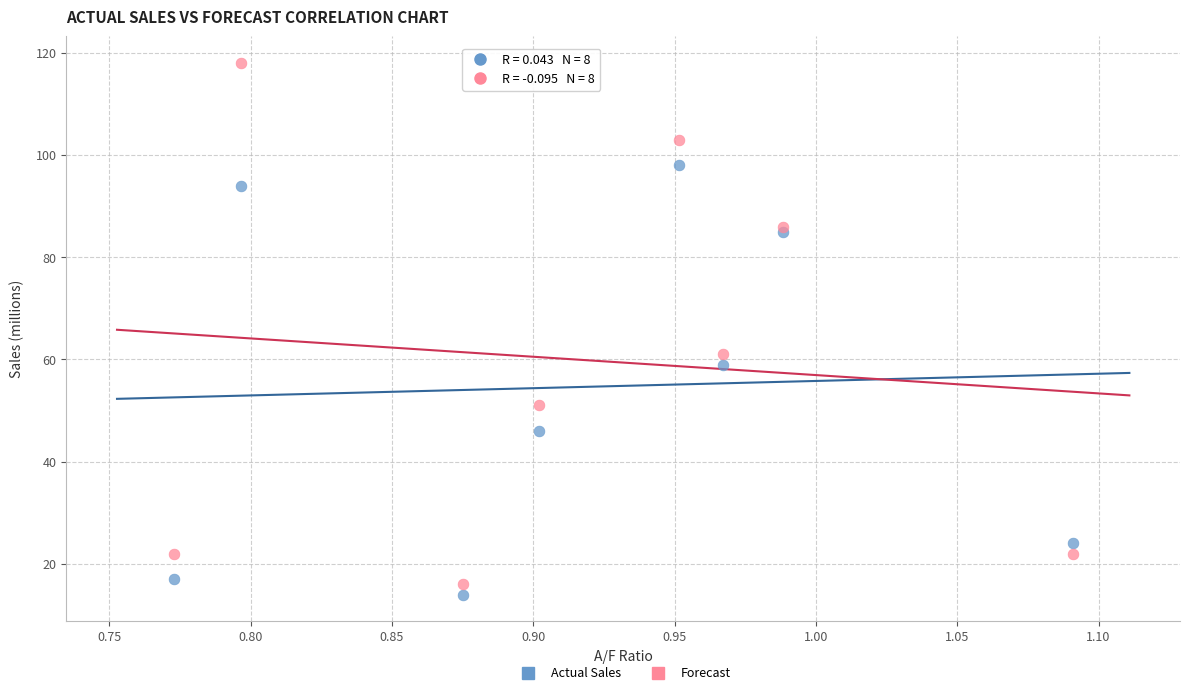

What are all the series names shown in the legend?

Actual Sales, Forecast